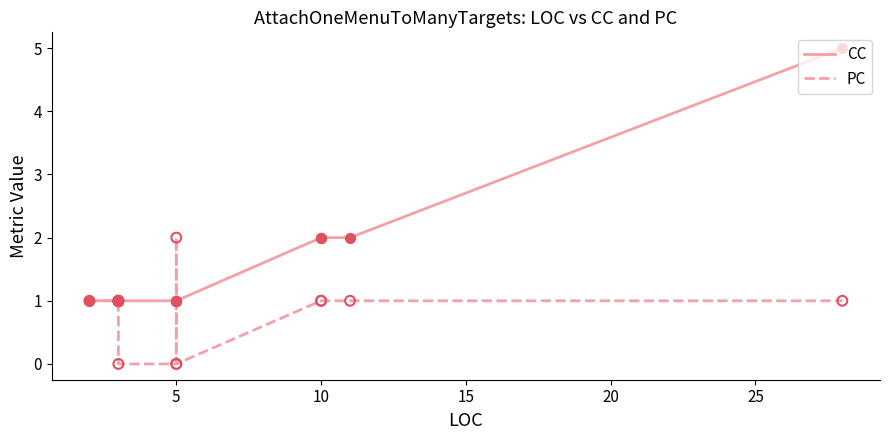

Which series has the largest total across all categories?

CC